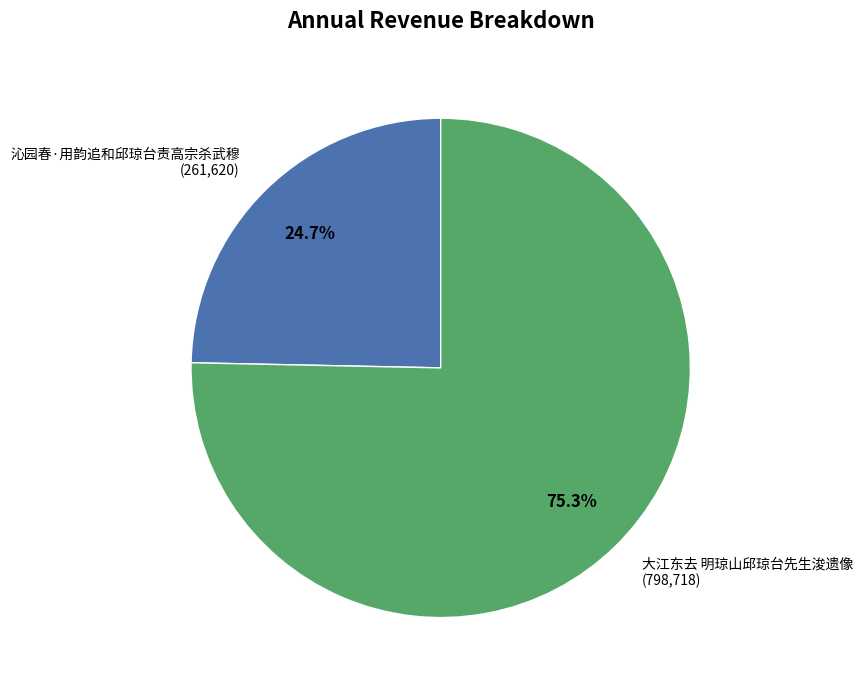

What is the total percentage of 沁园春·用韵追和邱琼台责高宗杀武穆 and 大江东去 明琼山邱琼台先生浚遗像?

100.0%